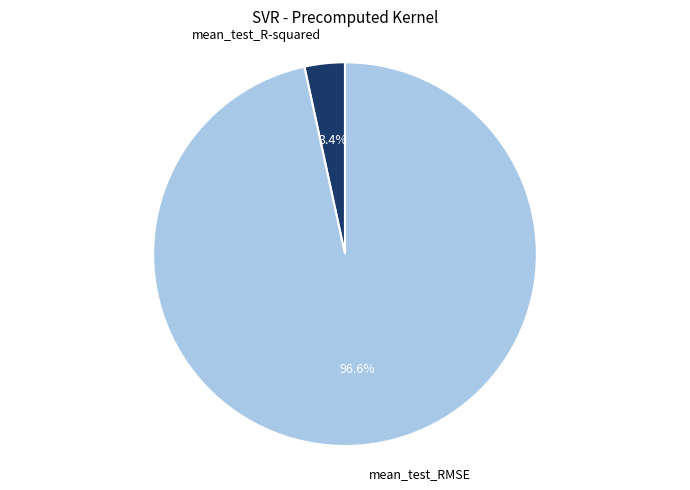

Is mean_test_RMSE the majority of the pie?

Yes